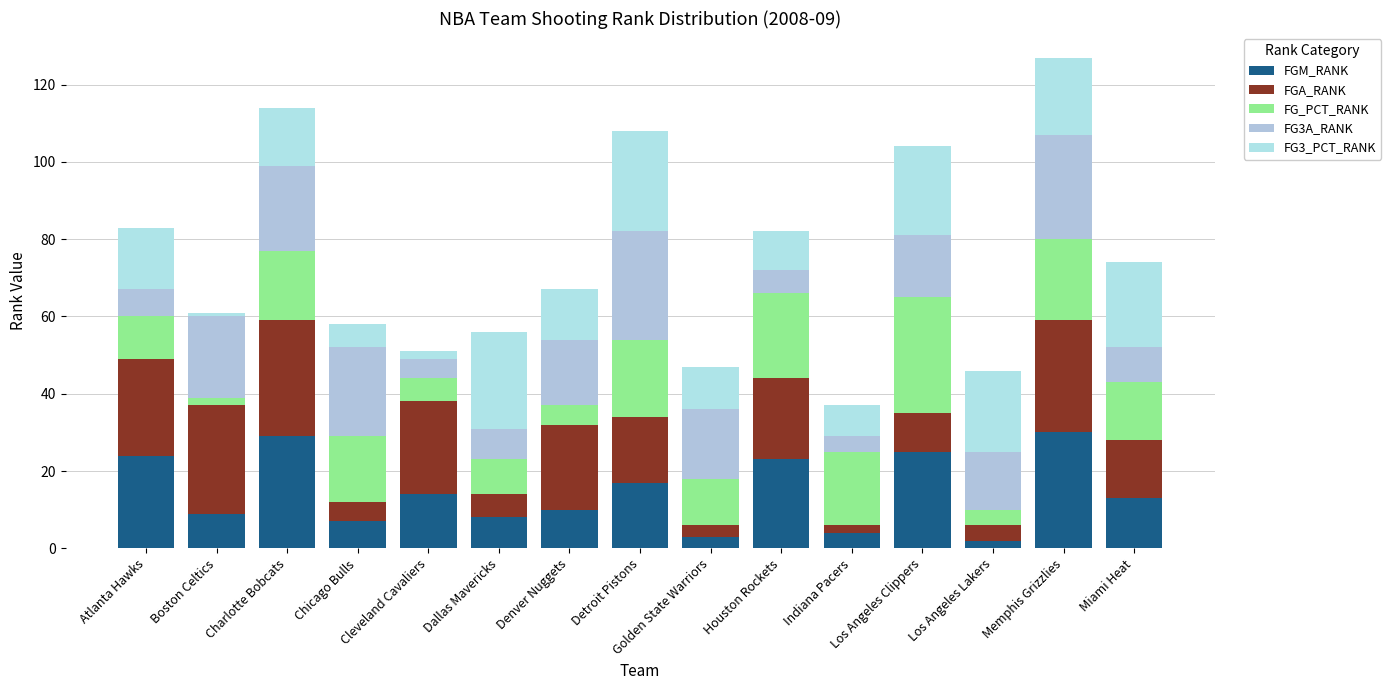

How many distinct data groups are displayed?

5